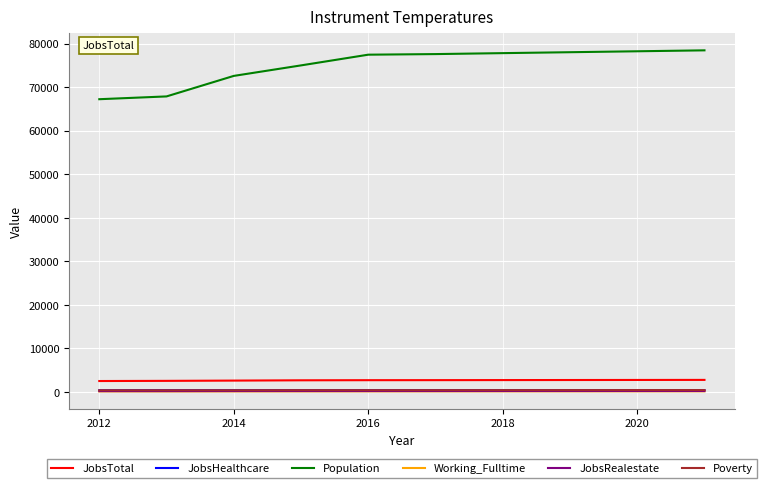

True or false: Working_Fulltime and JobsRealestate intersect in this chart.

False